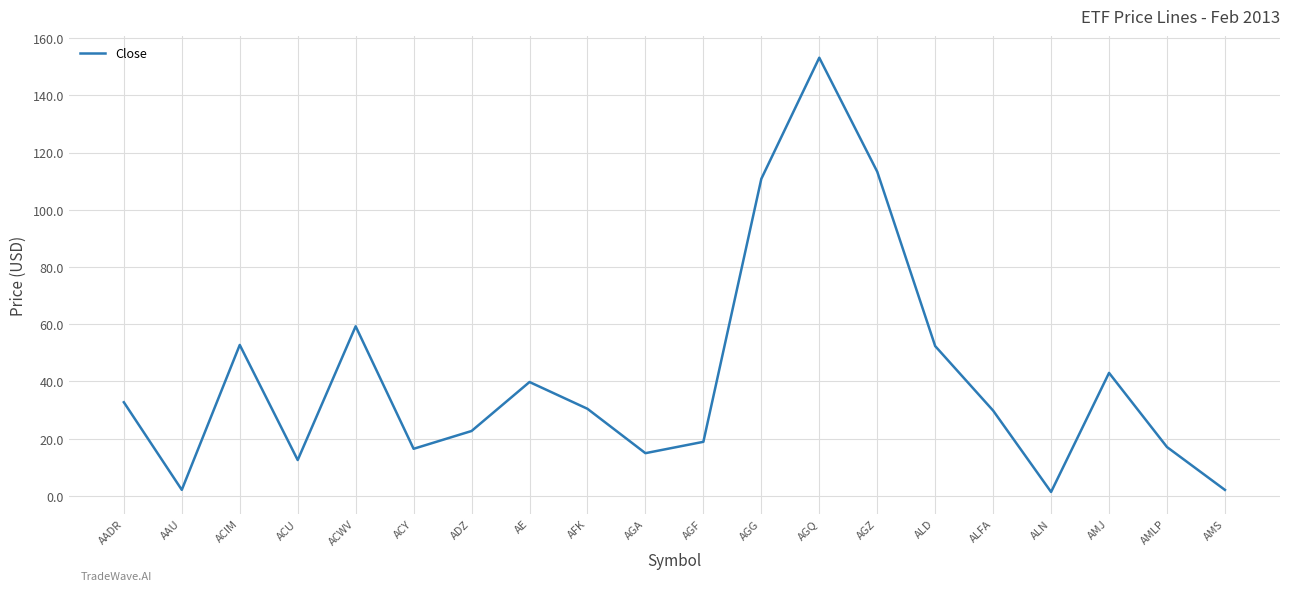

Where is the first local minimum?

AAU